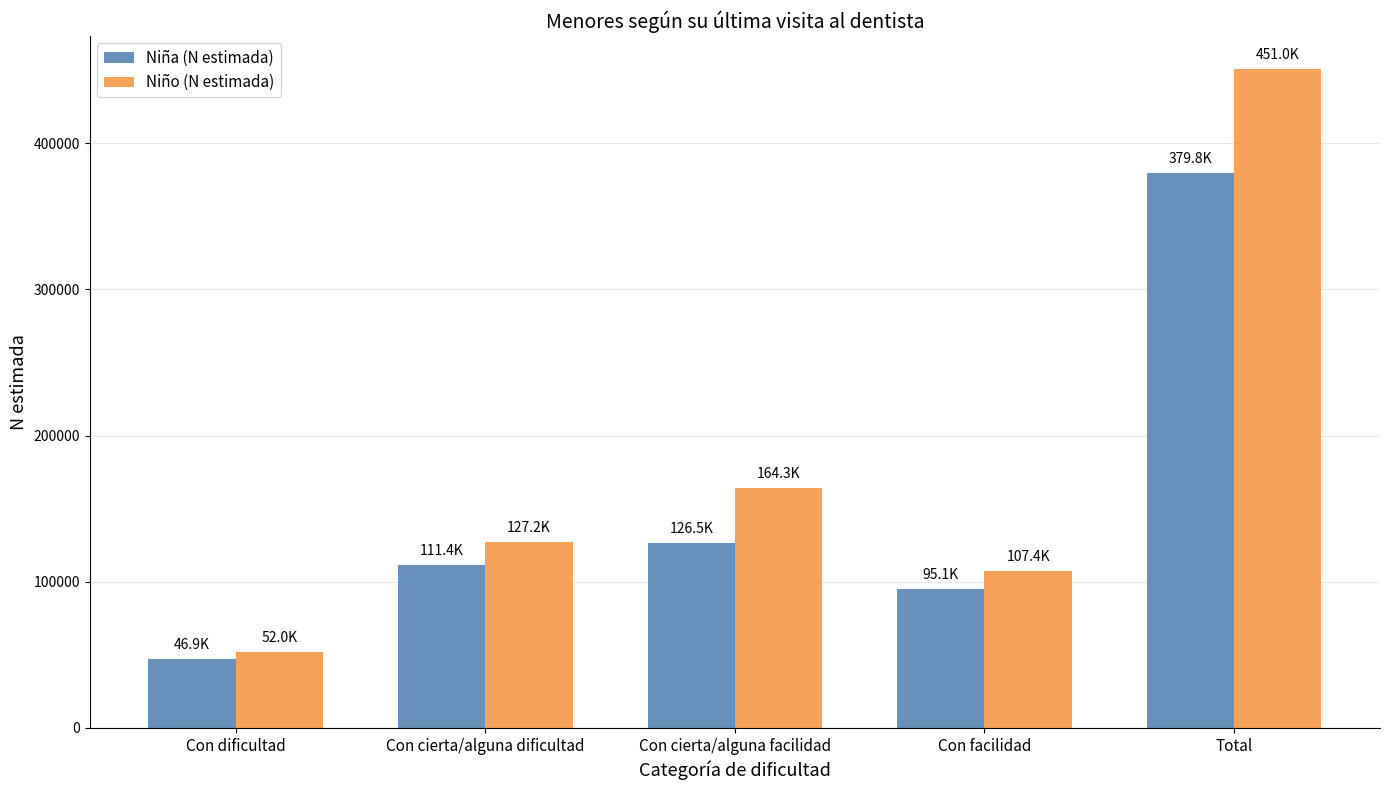

What is the value of the Niña (N estimada) bar at the 5th from the left?

379833